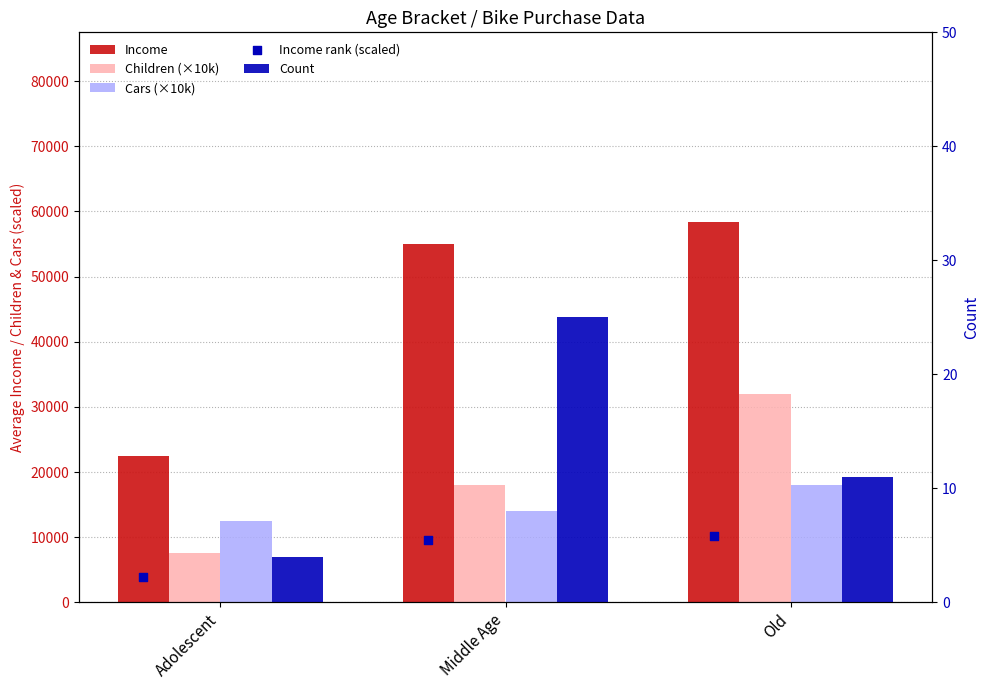

Which series reaches the minimum Y coordinate?

Income rank (scaled)